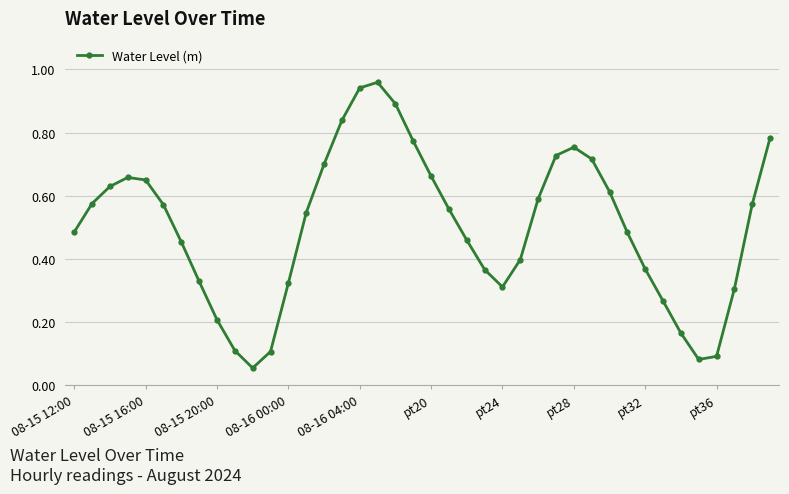

How many points are lower than both their immediate neighbors (excluding endpoints)?

3